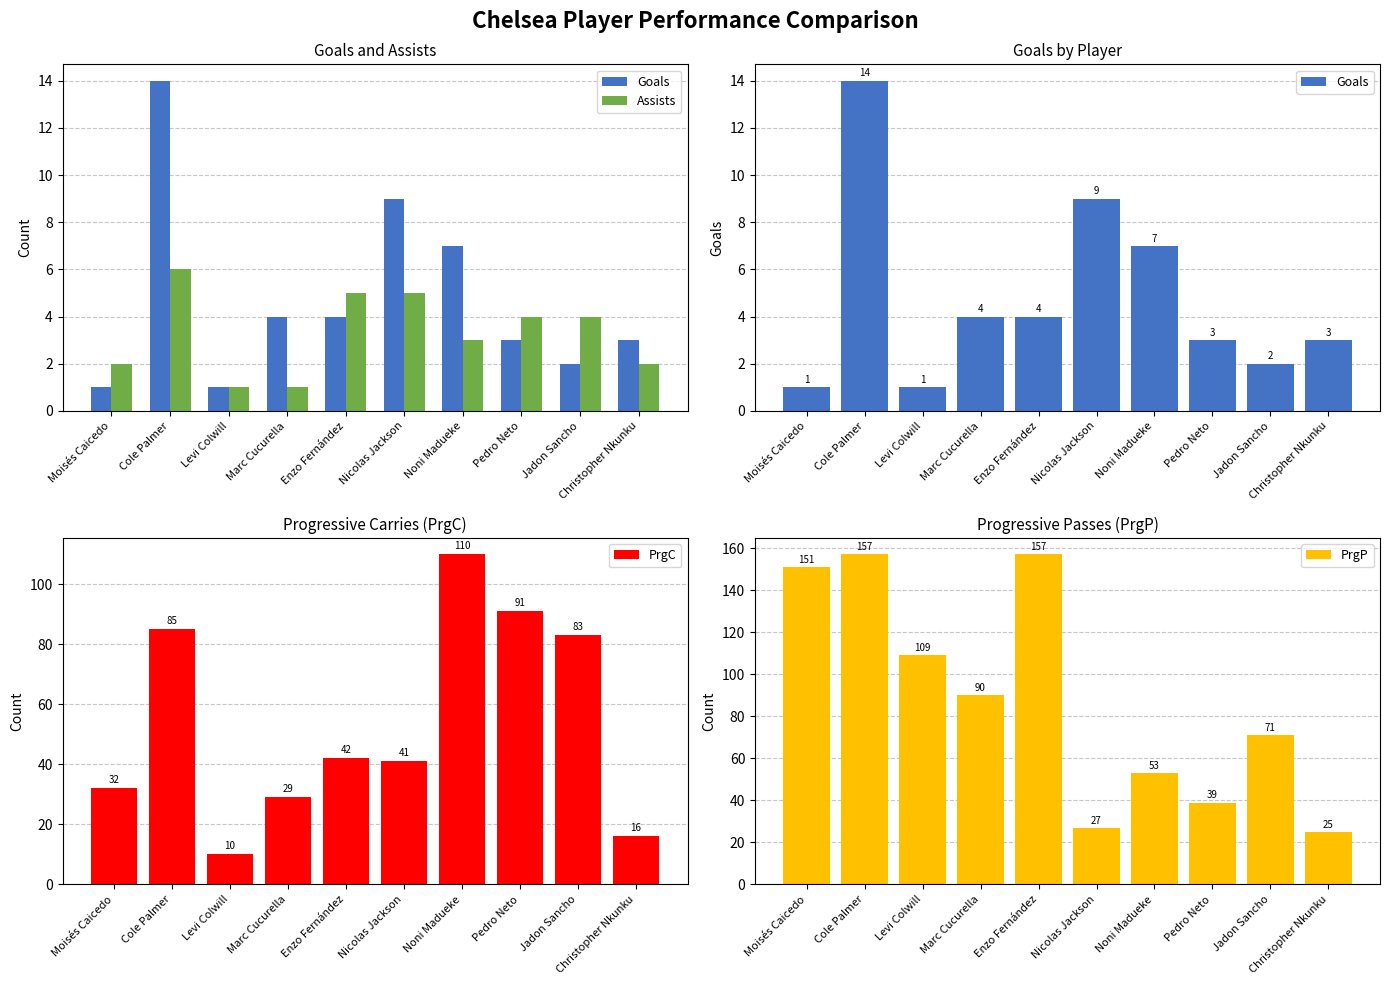

What is the highest value of the PrgC series?

110